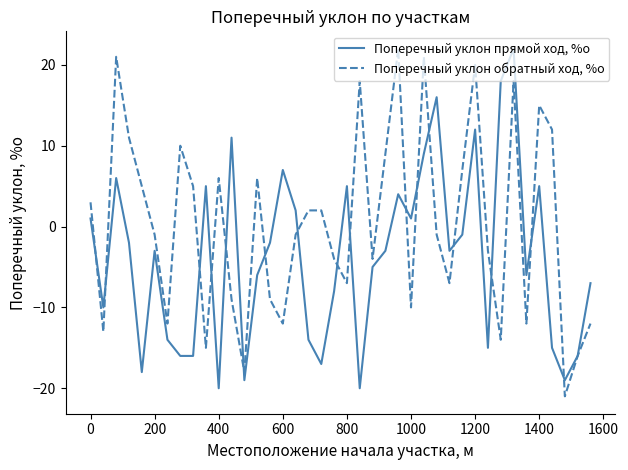

How many values in Поперечный уклон прямой ход, %о are below zero?

25